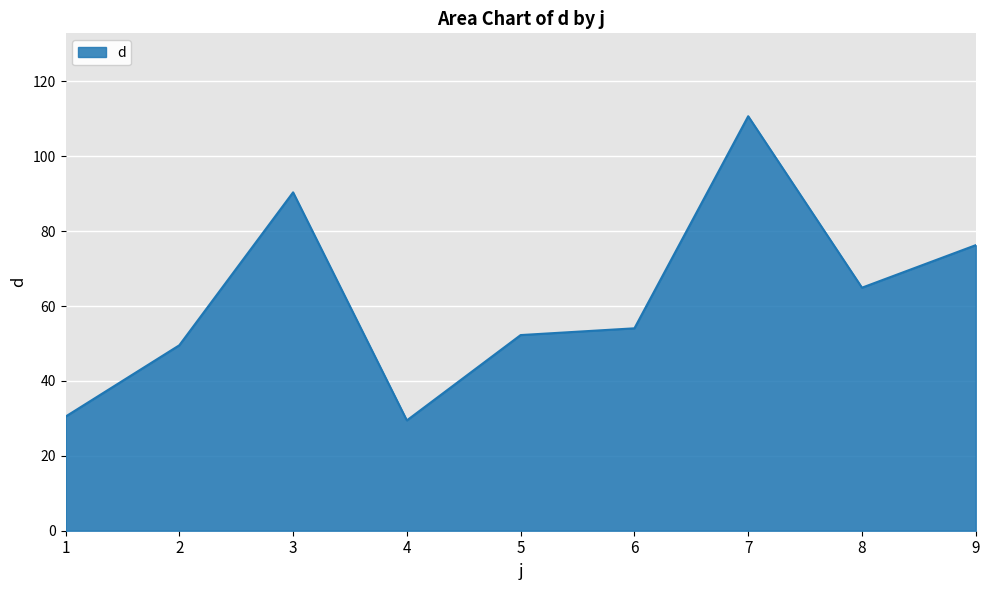

How many interior local peaks (higher than both neighbors) does the data have?

2